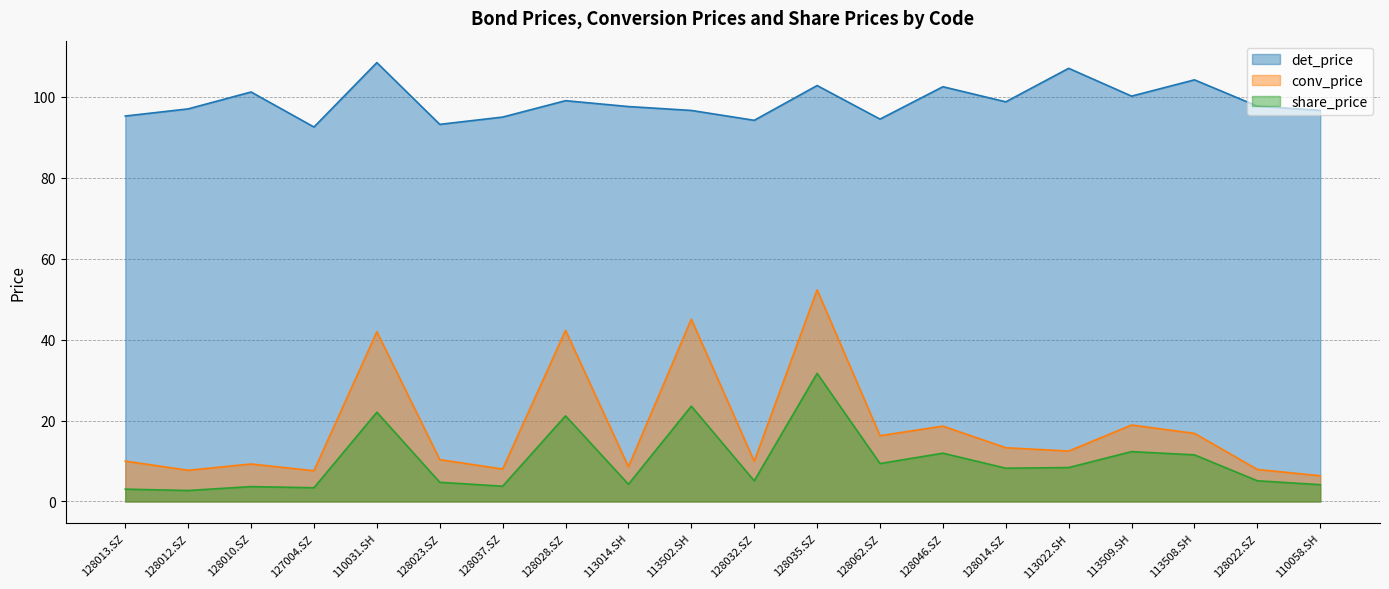

True or false: conv_price and share_price cross at least once.

False